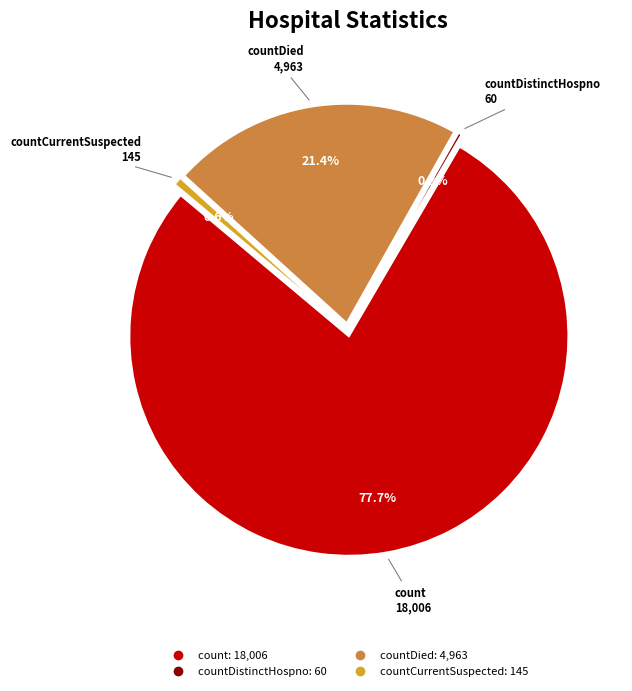

To the nearest percent, what percentage of the pie is countDied?

21%